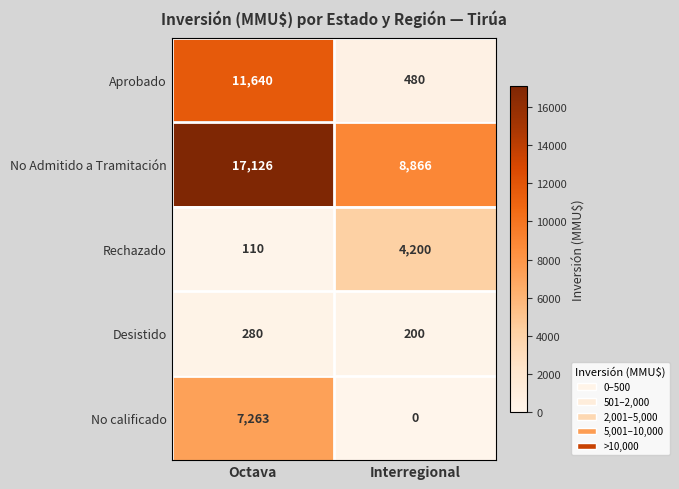

Reading left to right, extract all data points from this chart.

Aprobado: 11640	480
No Admitido a Tramitación: 17126	8866
Rechazado: 110	4200
Desistido: 280	200
No calificado: 7263	0